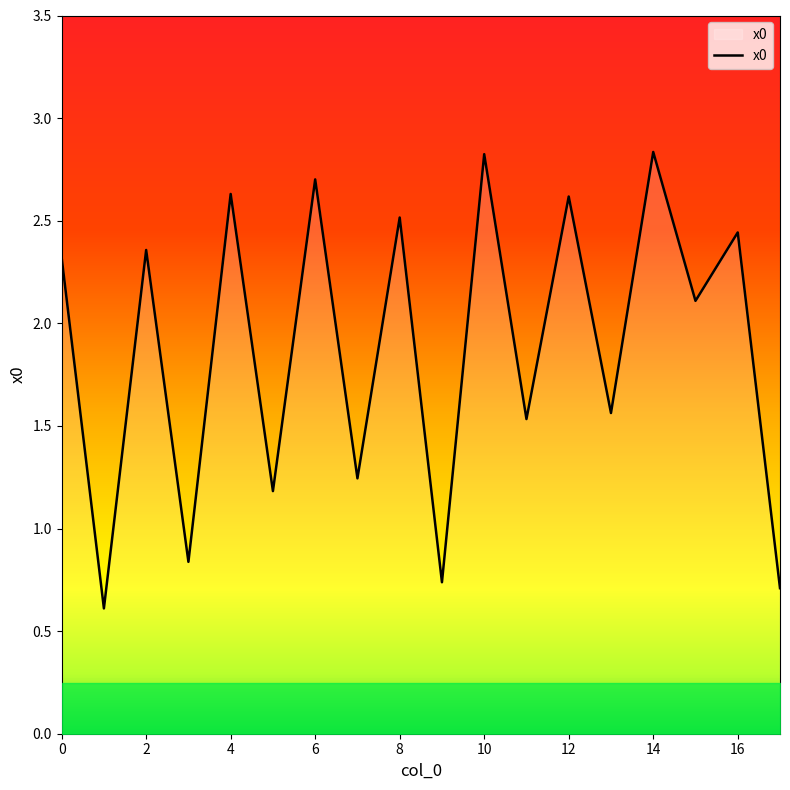

What is the difference between the maximum and minimum values?

2.2